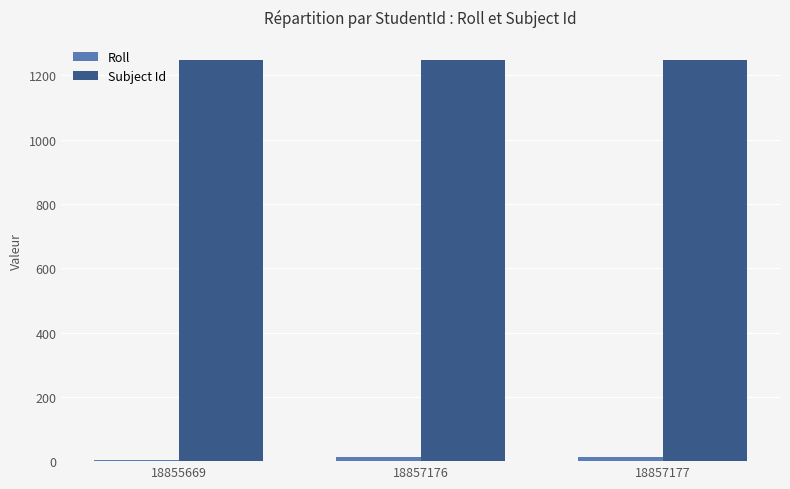

What is the greatest value displayed?

1248